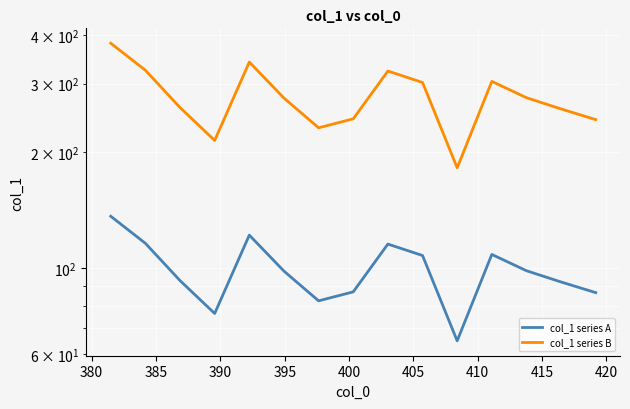

True or false: col_1 series B and col_1 series A intersect in this chart.

False